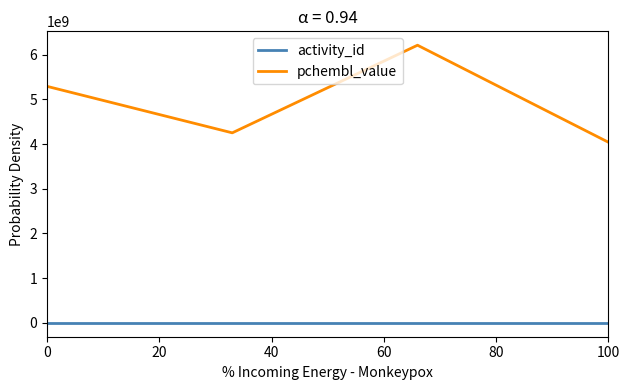

Count the number of data series in this chart.

2